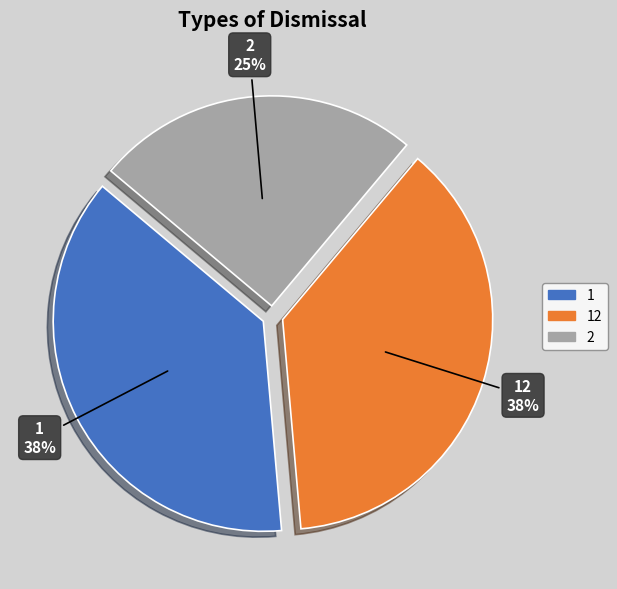

What percentage is the 2 slice, to the nearest percent?

25%